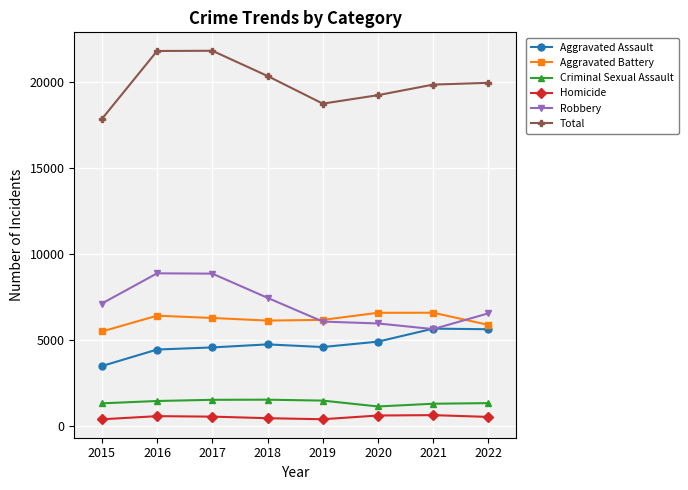

At 2017, list the series in order from largest to smallest.

Total, Robbery, Aggravated Battery, Aggravated Assault, Criminal Sexual Assault, Homicide